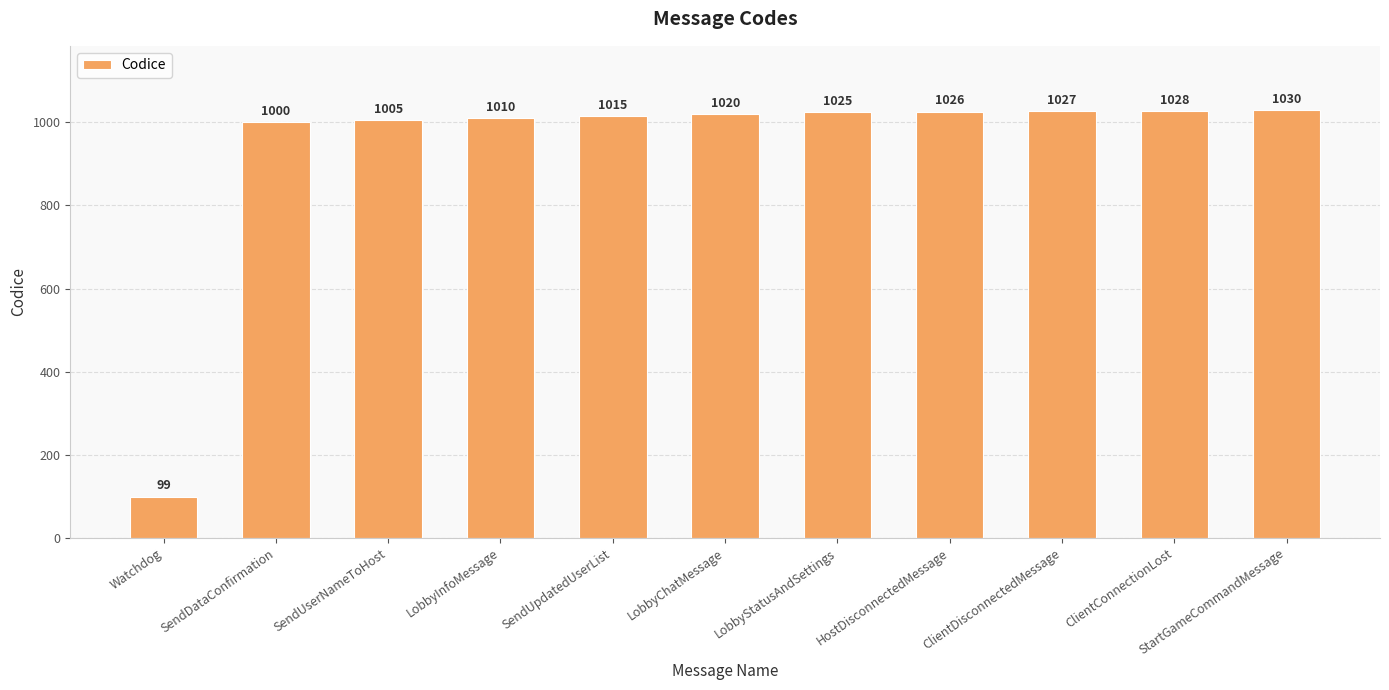

Reading right to left, what are all the values shown in this chart?

StartGameCommandMessage=1030	ClientConnectionLost=1028	ClientDisconnectedMessage=1027	HostDisconnectedMessage=1026	LobbyStatusAndSettings=1025	LobbyChatMessage=1020	SendUpdatedUserList=1015	LobbyInfoMessage=1010	SendUserNameToHost=1005	SendDataConfirmation=1000	Watchdog=99